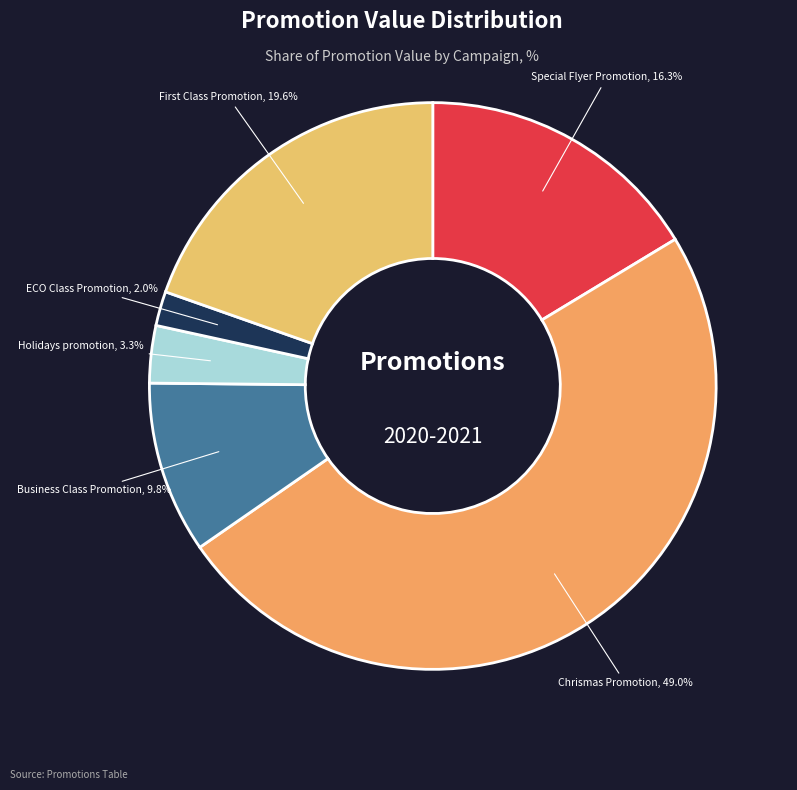

Count the number of slices in the pie.

6